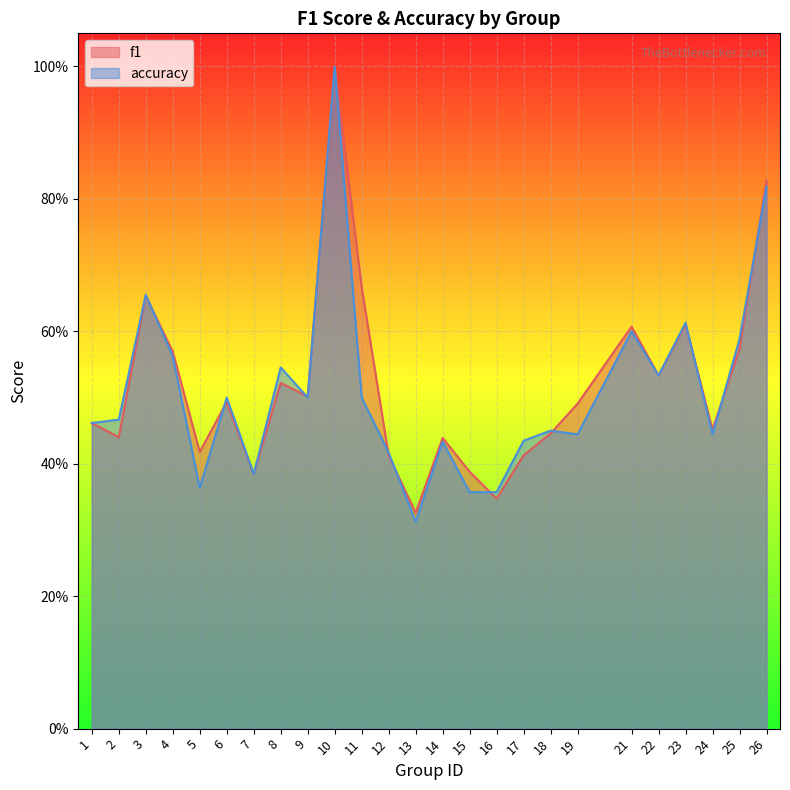

True or false: f1 has more than 1 interior local peaks.

True